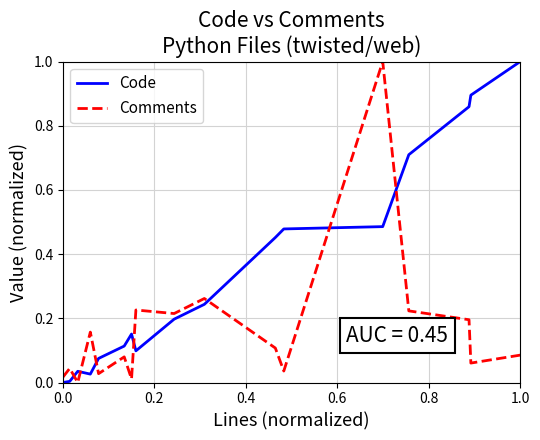

Which series has the largest total across all categories?

Code